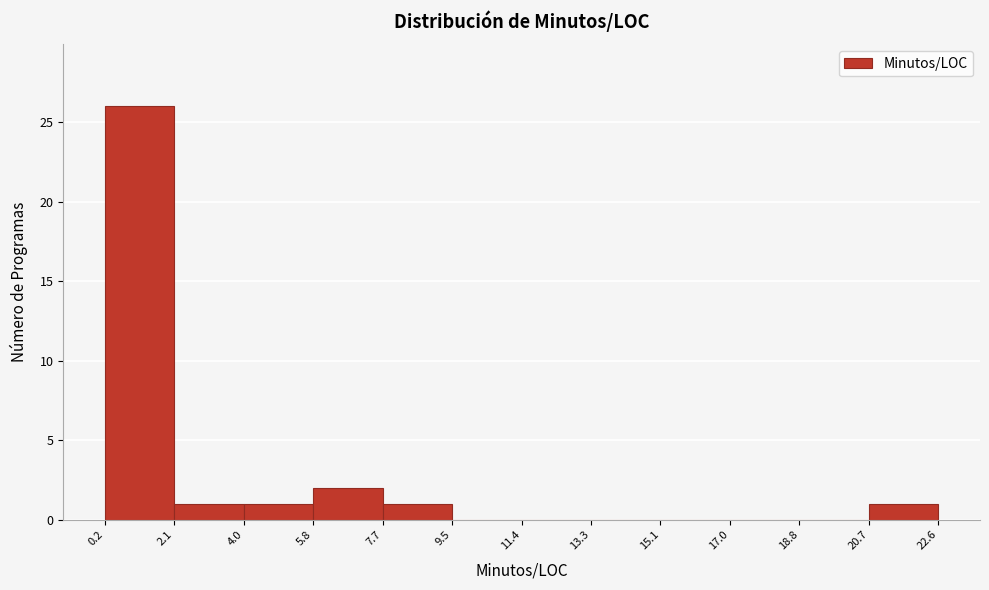

Over which range of the x-axis is the bar tallest?

0.2 to 2.1